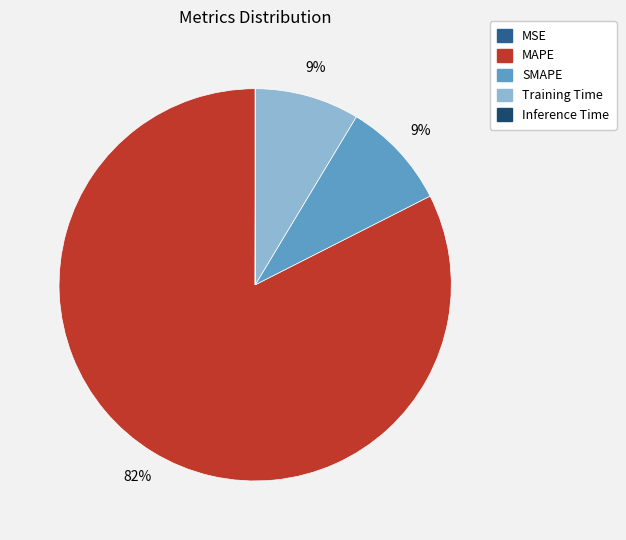

What percentage is the Training Time slice, to the nearest percent?

9%